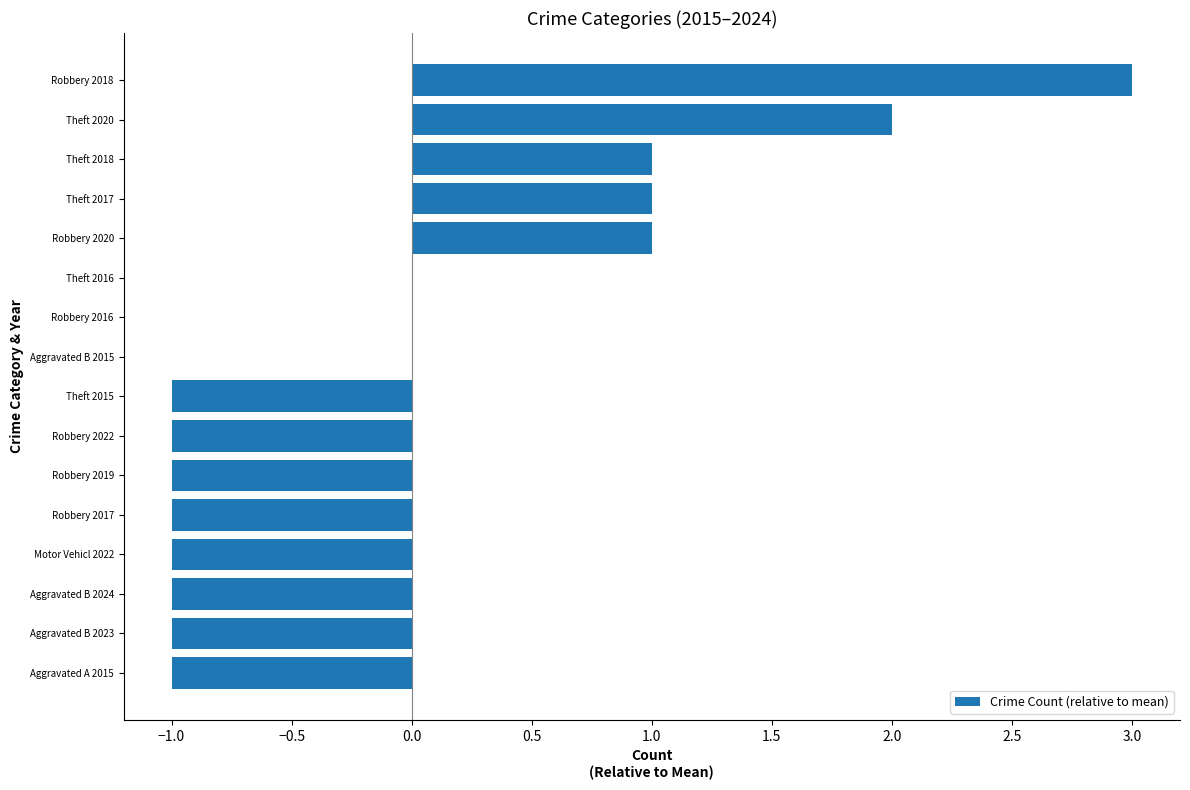

What is the greatest value displayed?

3